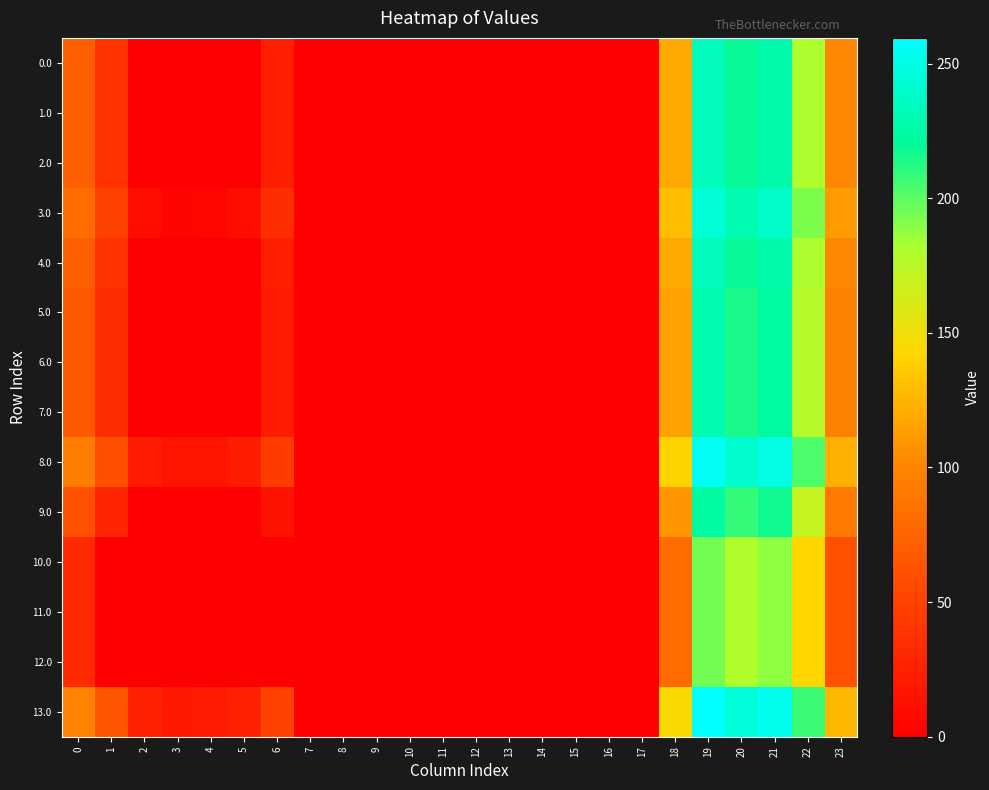

At which category is the sum across all series the highest?

19